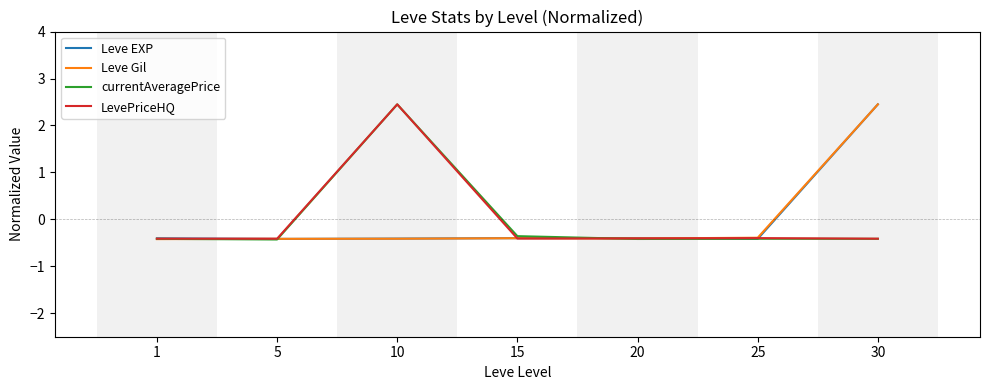

What is the greatest value displayed?

2.4